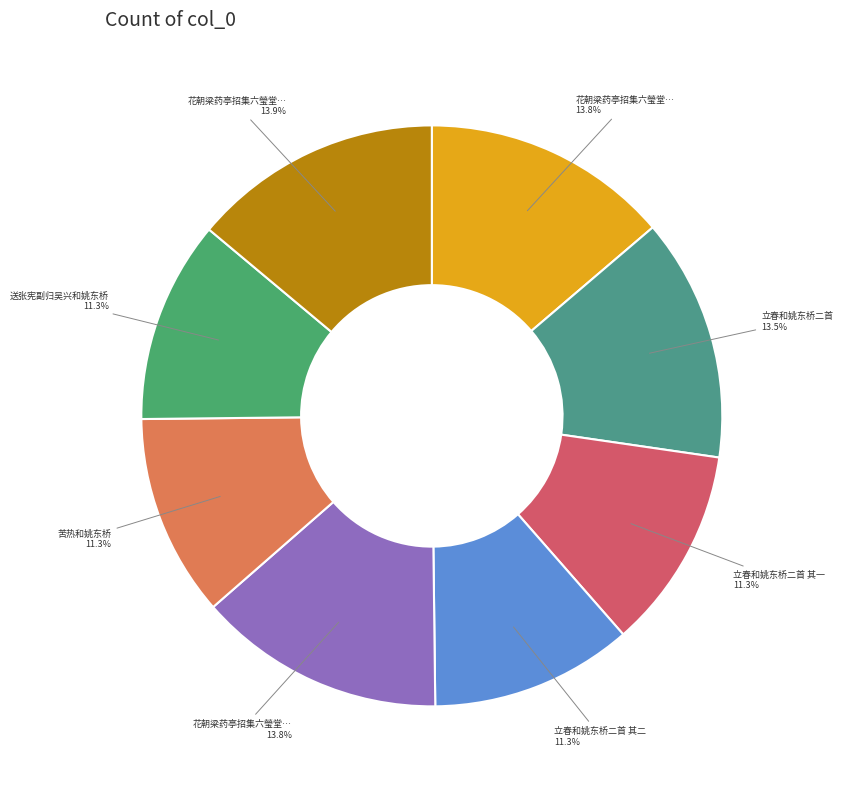

Does any single category account for the majority?

No